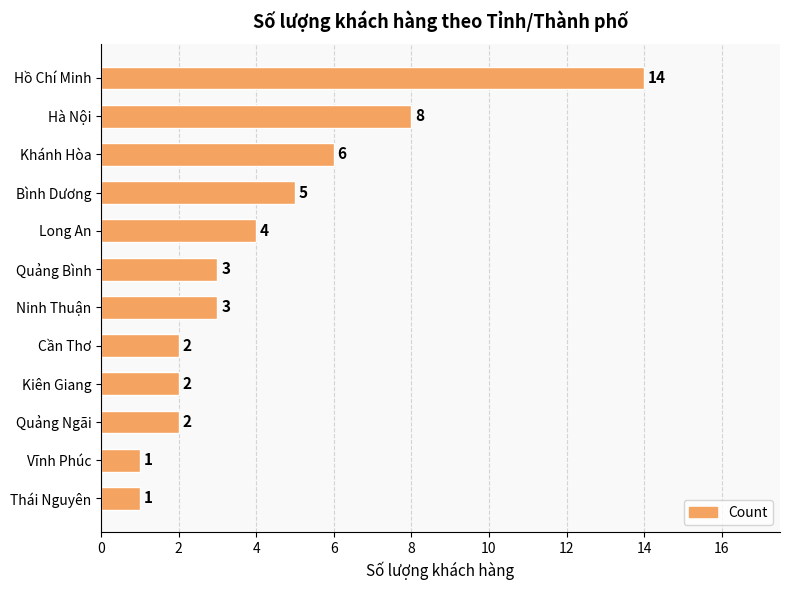

Reading top to bottom, transcribe all the data shown in this chart.

14	8	6	5	4	3	3	2	2	2	1	1